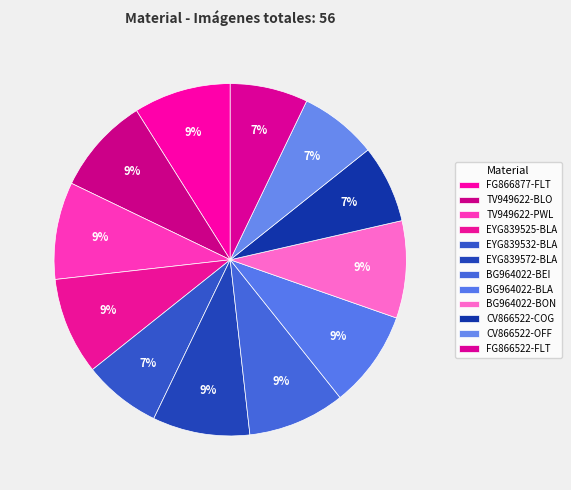

What is the change in value from FG866877-FLT to FG866522-FLT?

-1